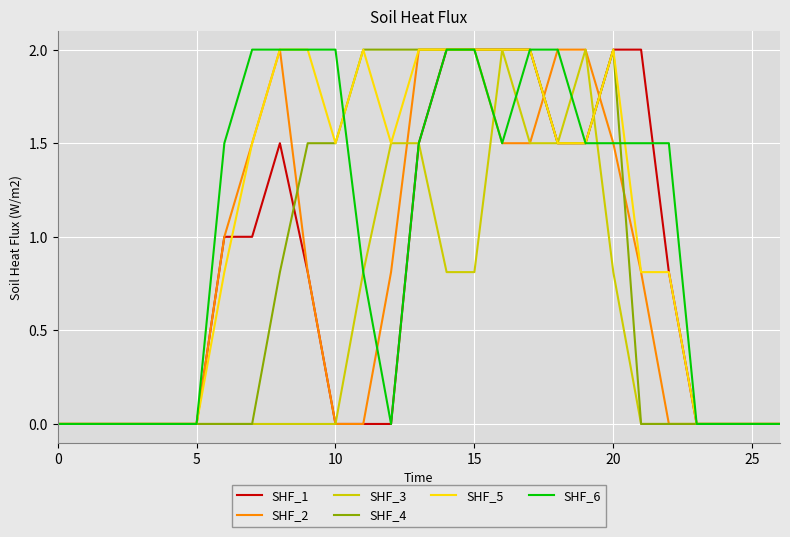

What is the maximum value for SHF_2?

2.0